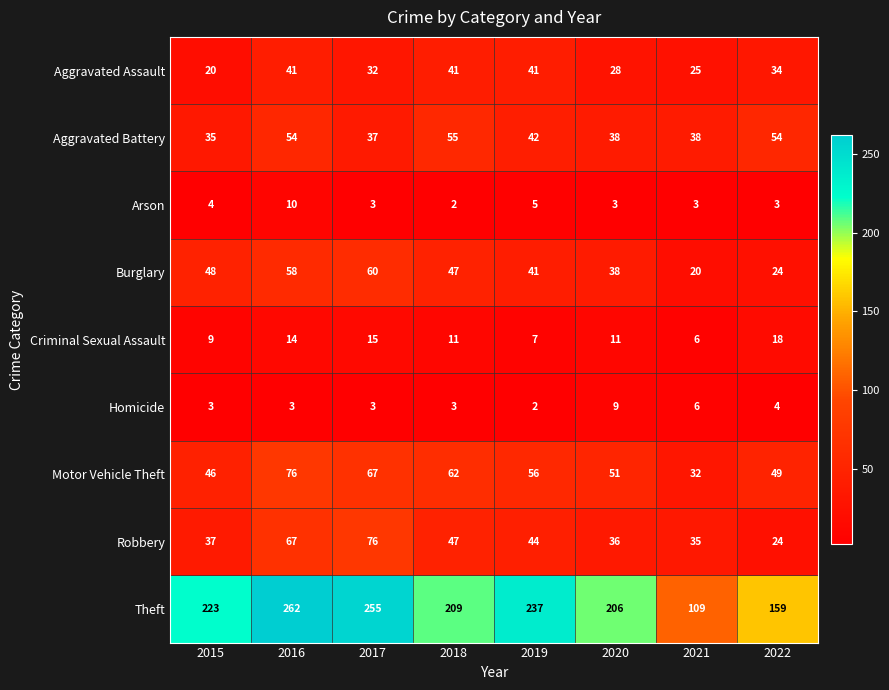

What is the total value across all series at 2020?

420